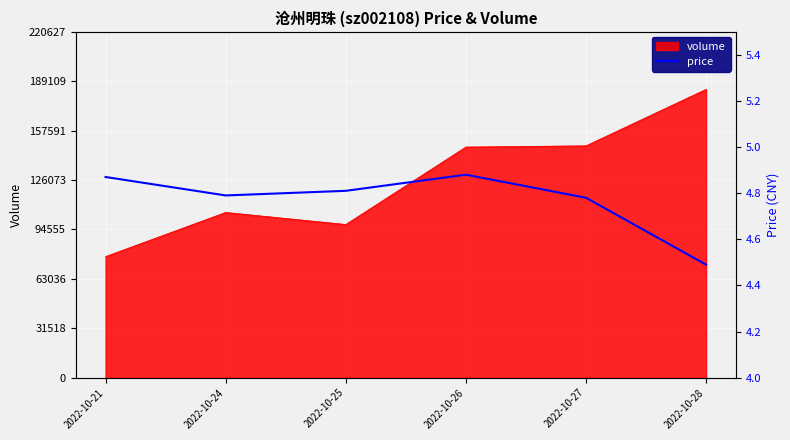

What is the value of the 6th point from the left?

4.5